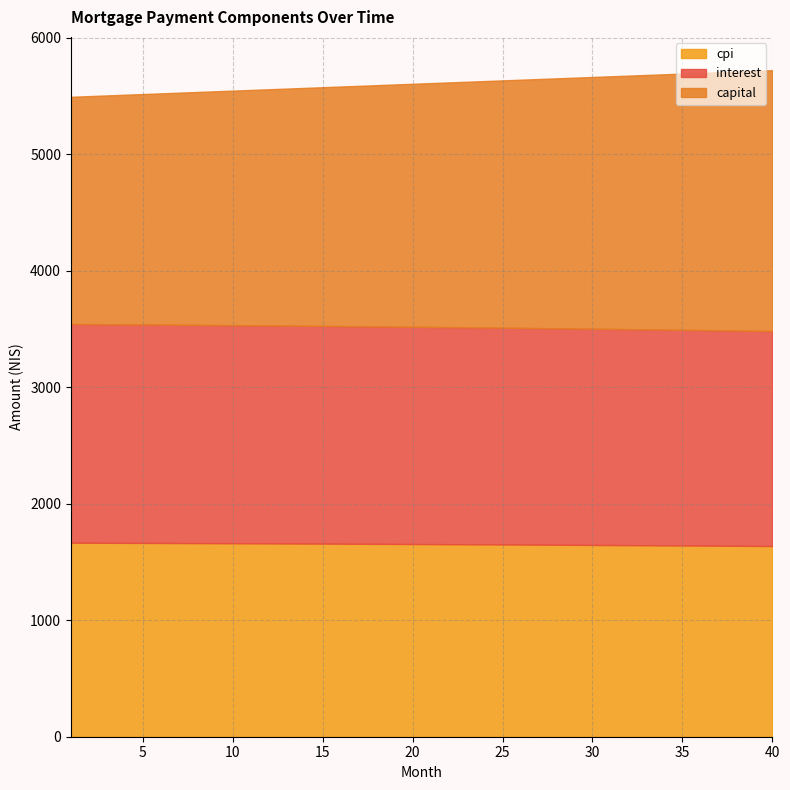

What is the difference between the second highest and second lowest values in the interest series?

30.1